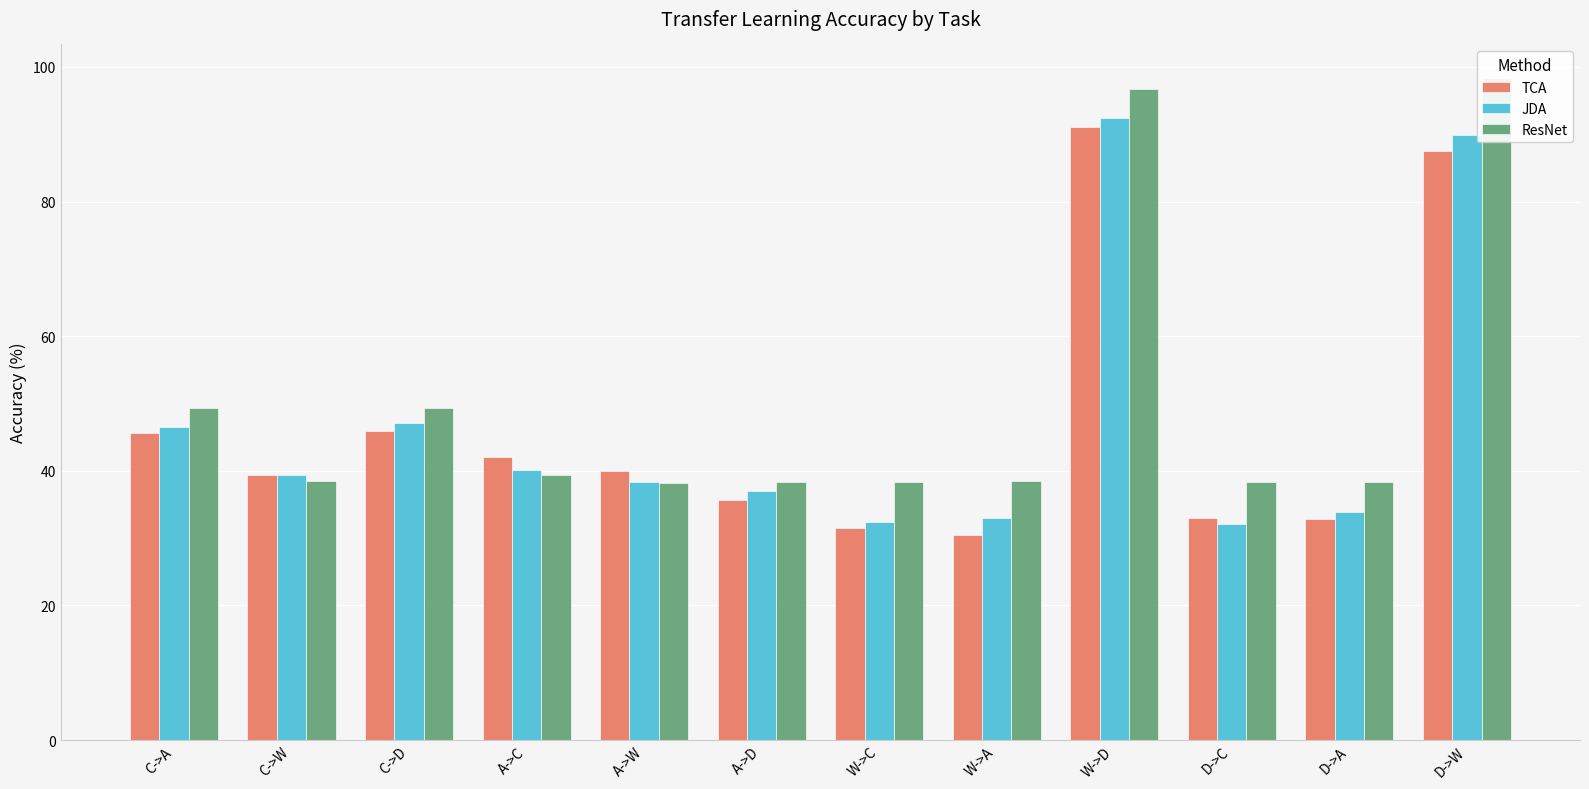

What is the label of the 11th bar from the right?

C->W